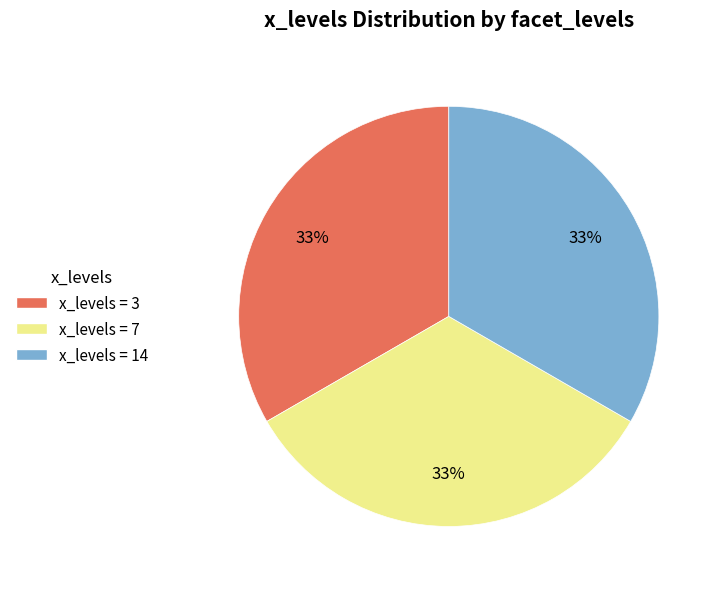

What is the ratio of the value at x_levels = 7 to the value at x_levels = 3?

1.0